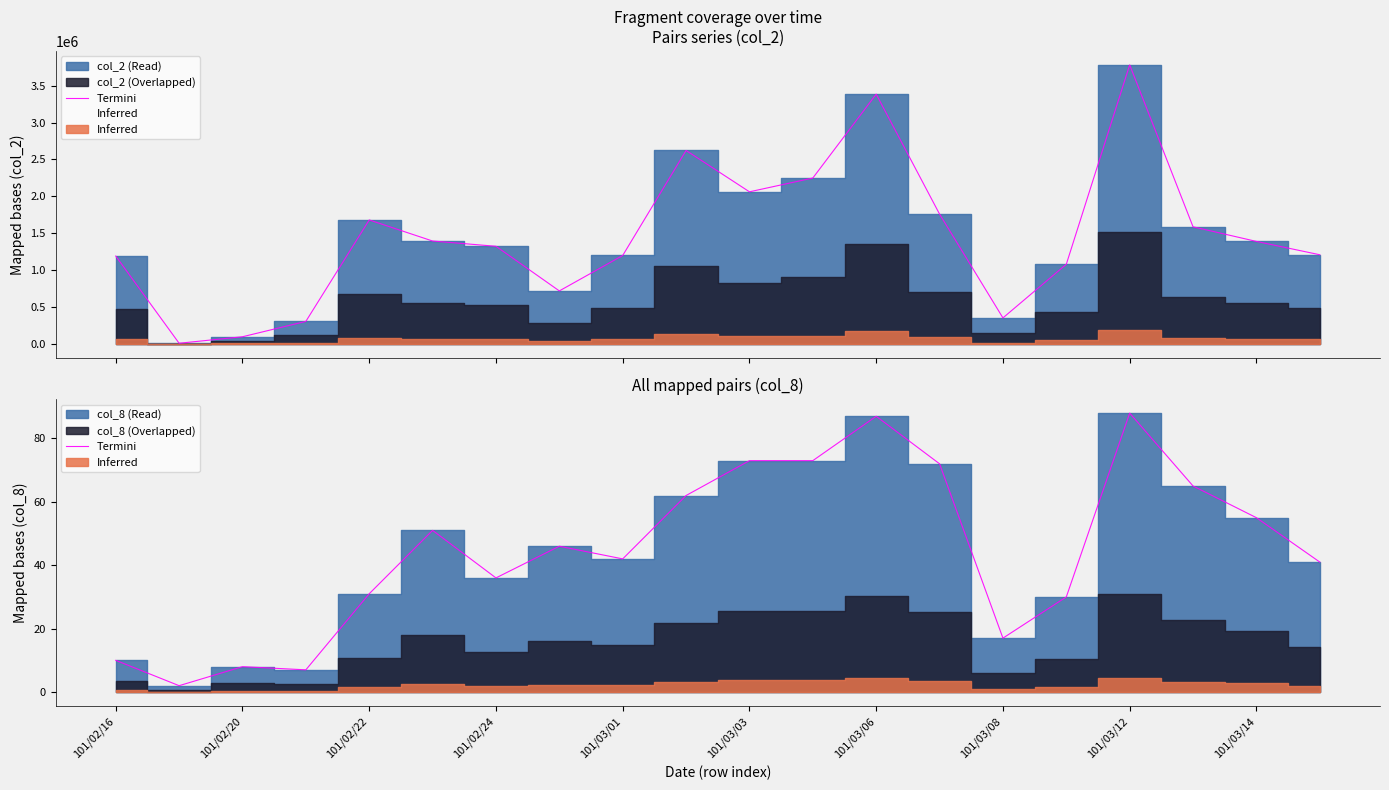

How many data points does each series have?

20